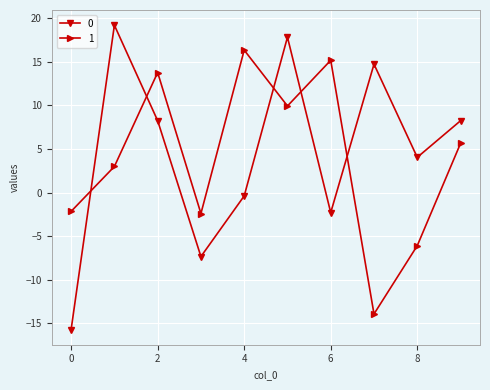

Reading left to right, extract all data points from this chart.

0: -15.7	19.2	8.2	-7.4	-0.4	17.8	-2.3	14.7	4.0	8.2
1: -2.2	3.0	13.8	-2.4	16.4	9.9	15.2	-13.9	-6.1	5.6